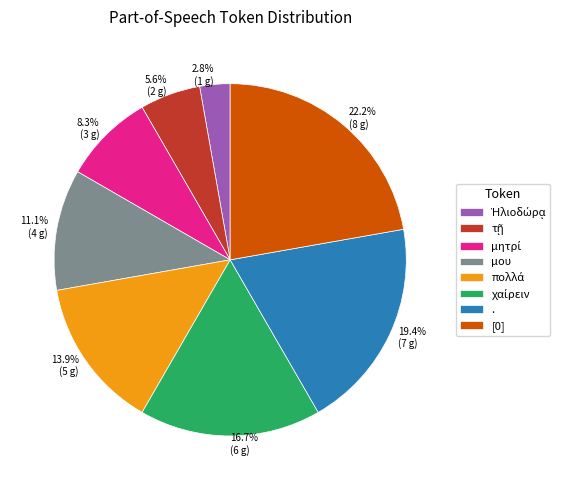

To the nearest percent, what percentage of the pie is μου?

11%